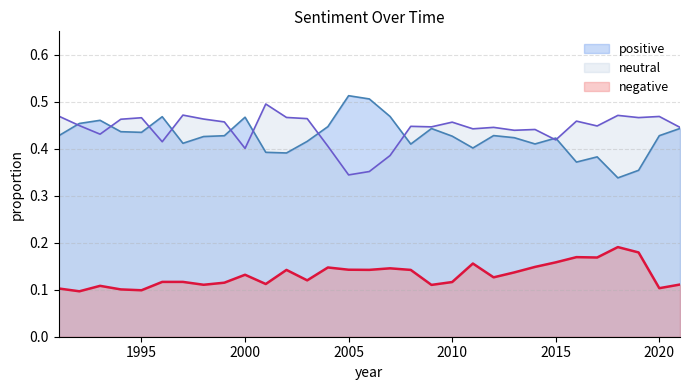

At 2007, list the series in order from smallest to largest.

negative, neutral, positive